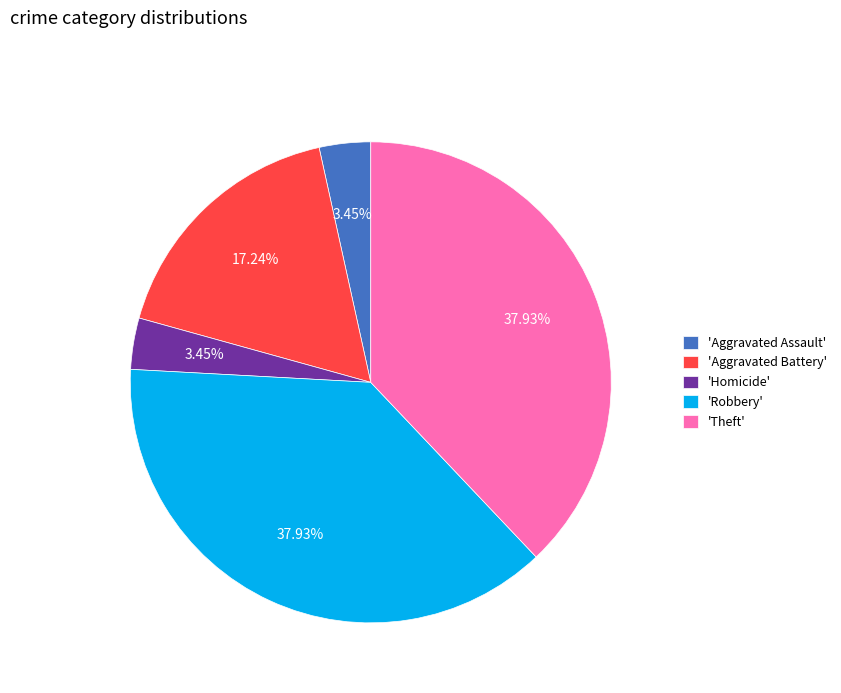

Which has a higher value, 'Aggravated Battery' or 'Theft'?

'Theft'